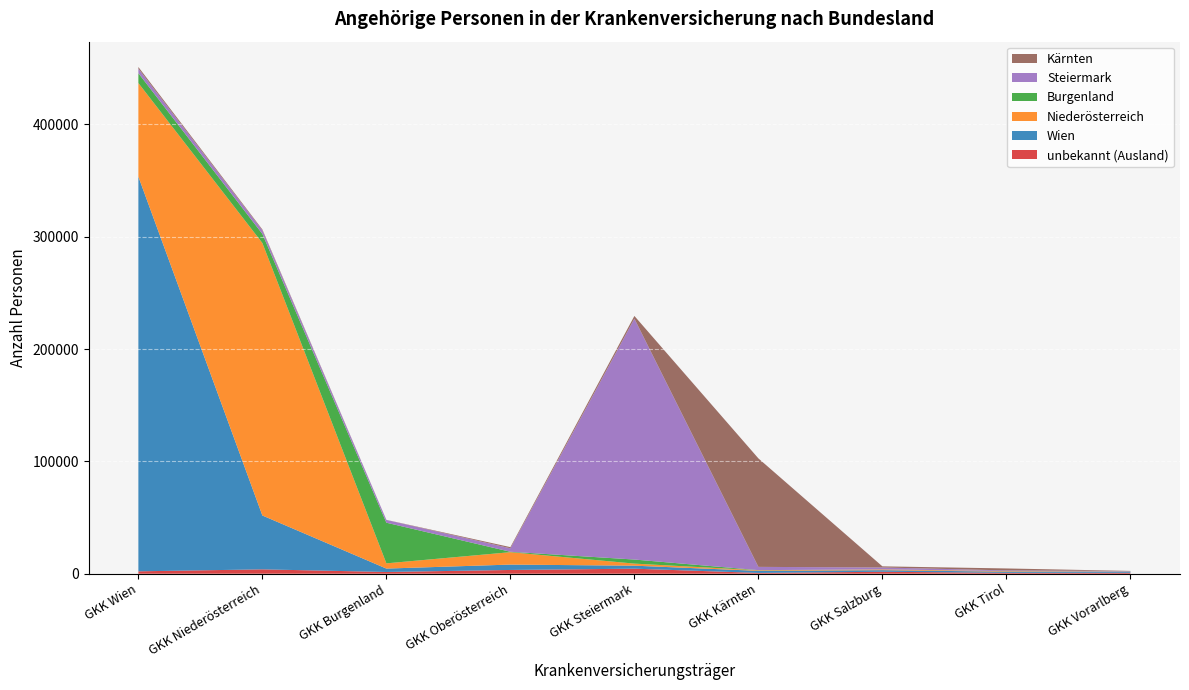

Reading left to right, list all the values displayed in this chart.

unbekannt (Ausland): 2122	3879	1554	3339	4483	707	1738	772	840
Wien: 351330	47938	3019	4790	2667	1844	1413	1027	1061
Niederösterreich: 83293	242513	4652	11043	1844	512	647	456	193
Burgenland: 8798	8118	36184	360	3620	126	94	86	30
Steiermark: 4042	3238	2466	3090	214408	2895	1665	599	241
Kärnten: 1441	718	73	1038	2418	96575	1003	1747	127